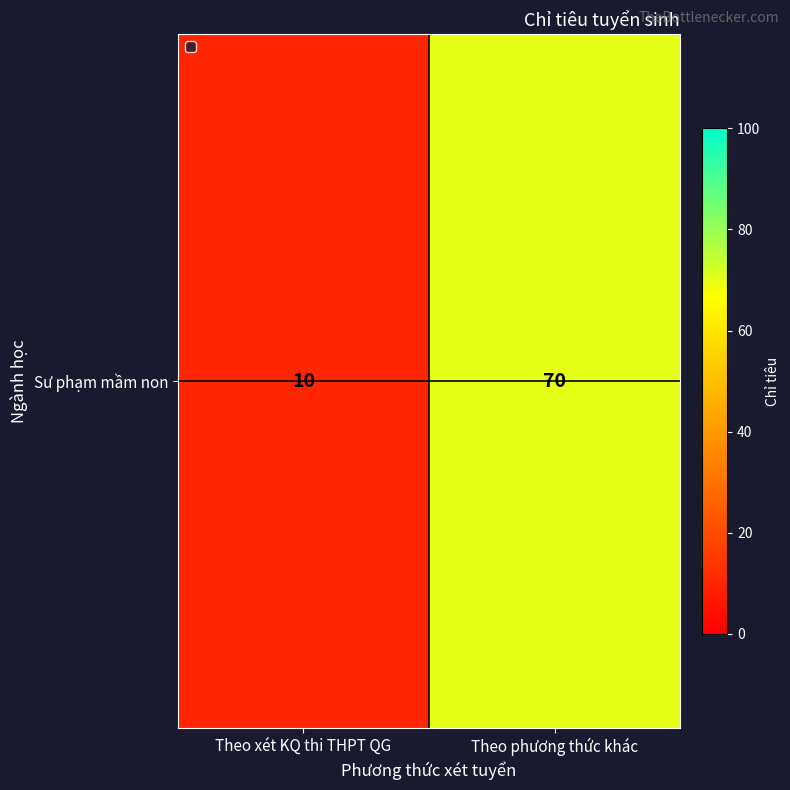

List the labels in order of value, largest first.

Theo phương thức khác, Theo xét KQ thi THPT QG